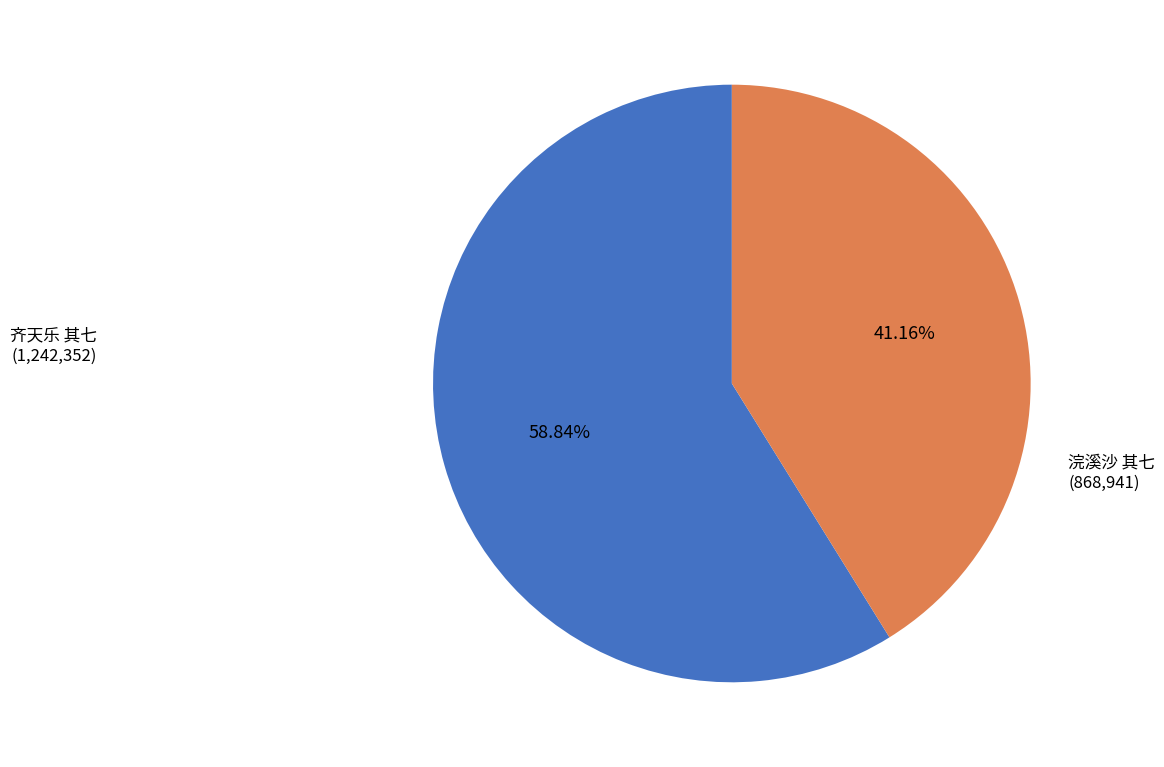

Count the number of slices in the pie.

2